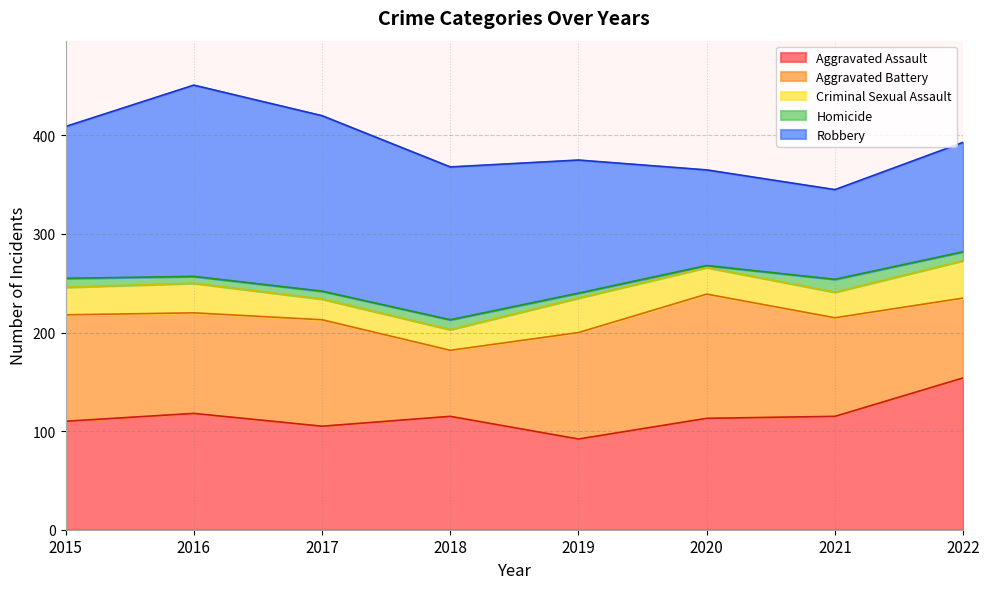

What is the value of the Criminal Sexual Assault point at the 3rd from the left?

21